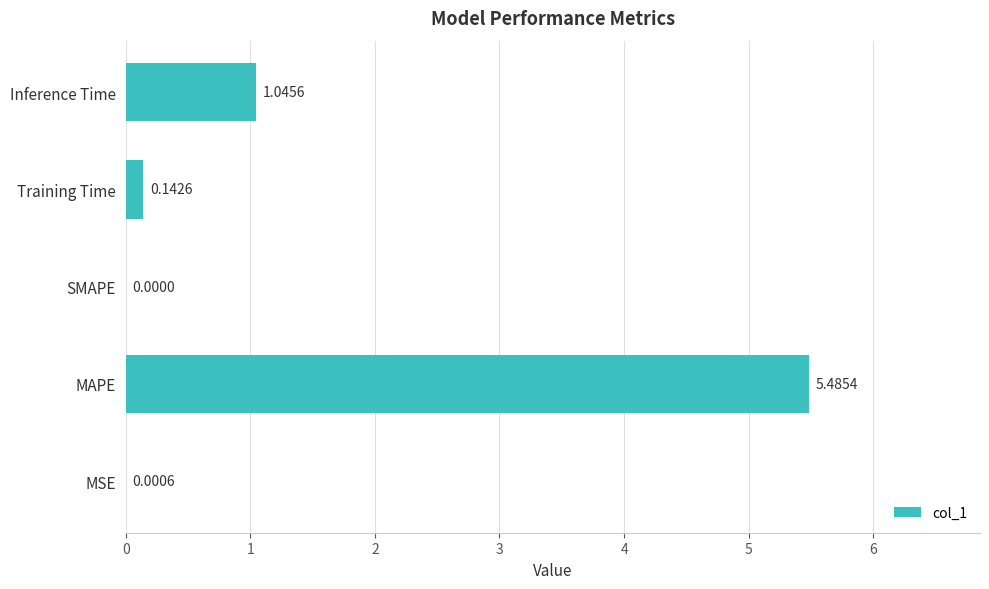

What is the sum of all values?

6.7